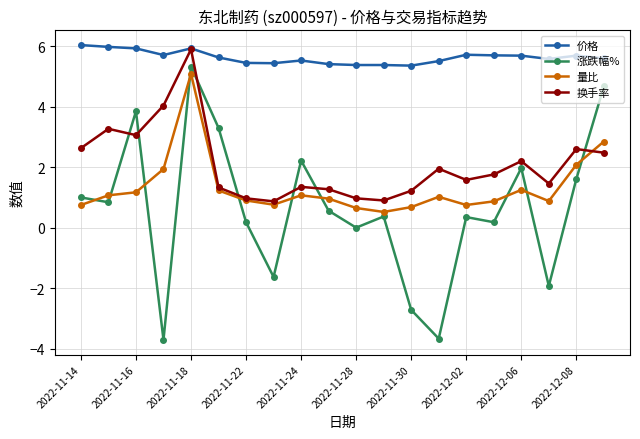

How many lines are shown in the chart?

4